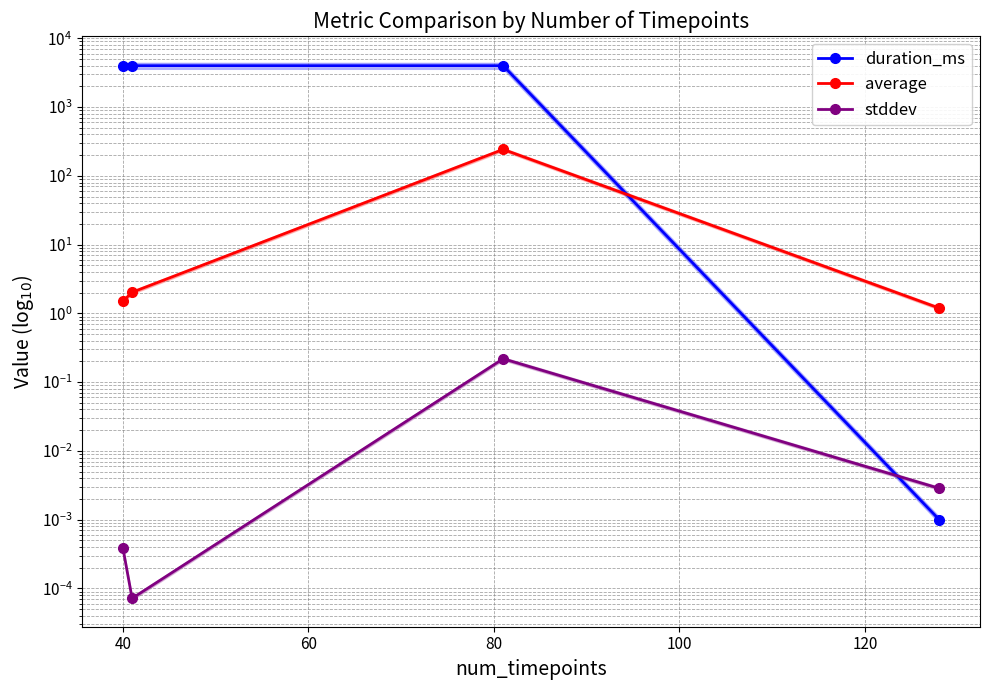

What is the sum of all stddev values?

0.2